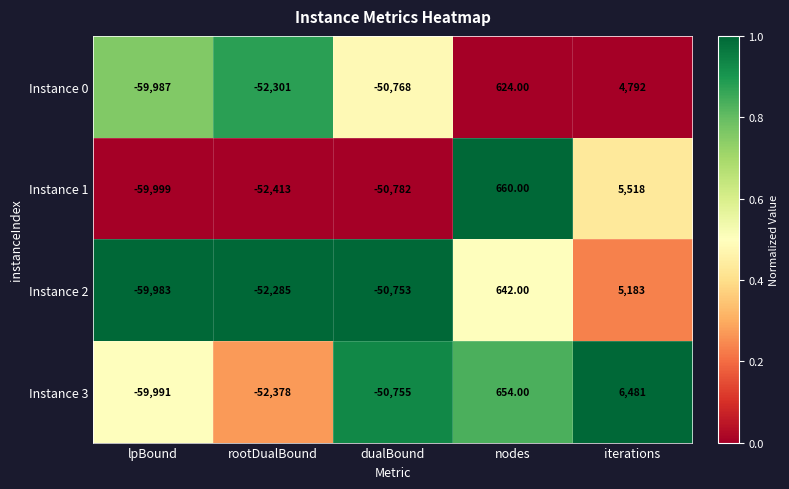

Rank the series at lpBound from lowest to highest value.

Instance 1, Instance 3, Instance 0, Instance 2